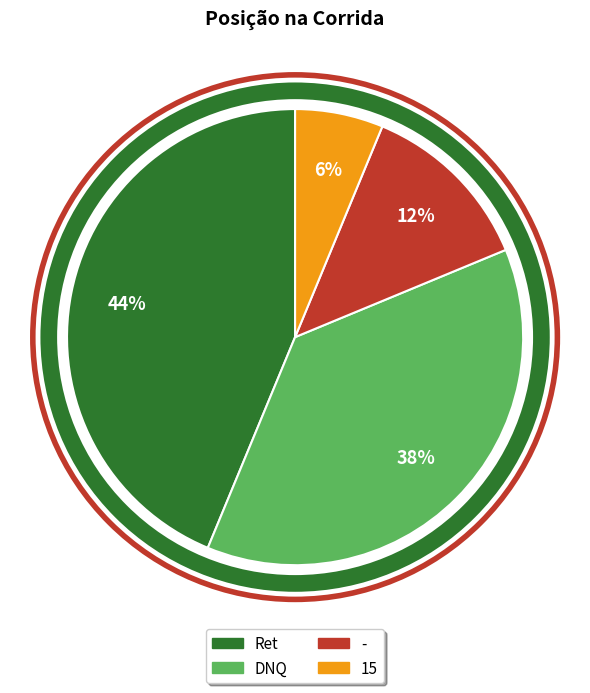

To the nearest percent, what portion does 15 represent?

6%